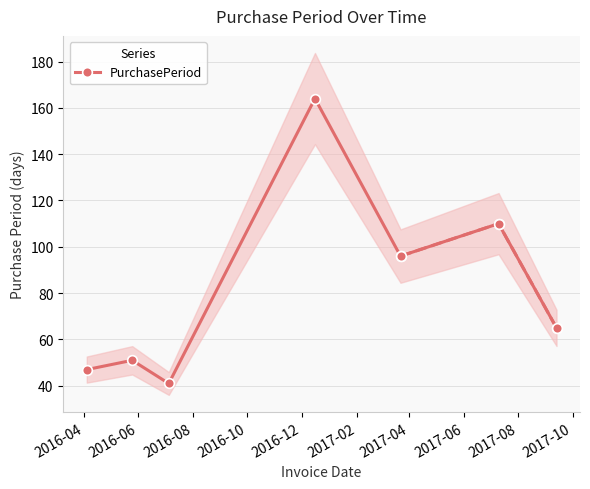

True or false: PurchasePeriod has more than 0 interior local peaks.

True